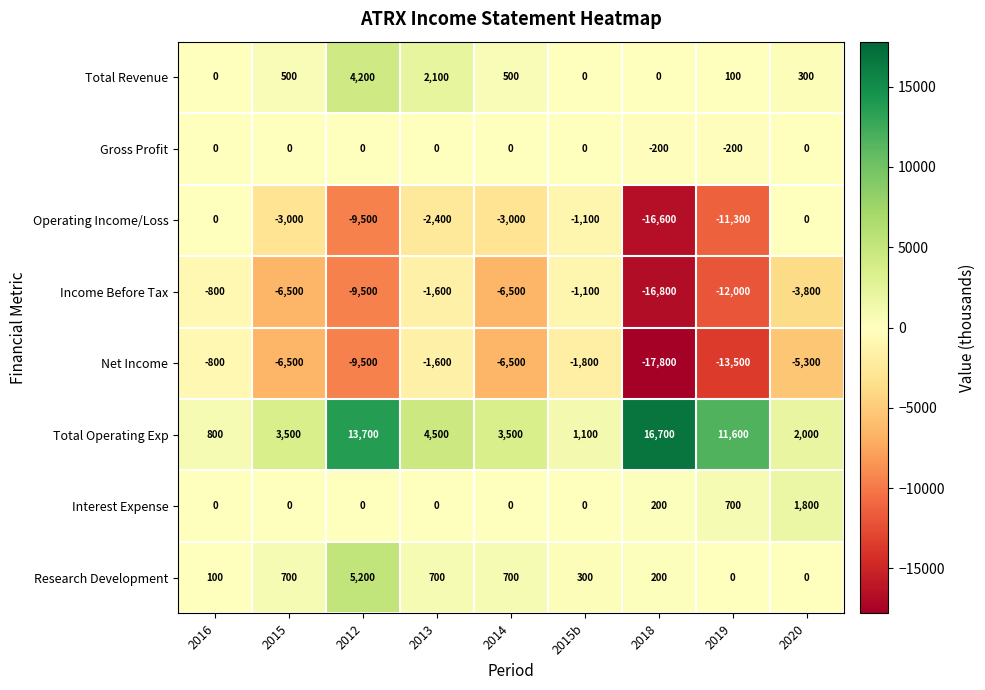

Which series has the largest total across all categories?

Total Operating Exp